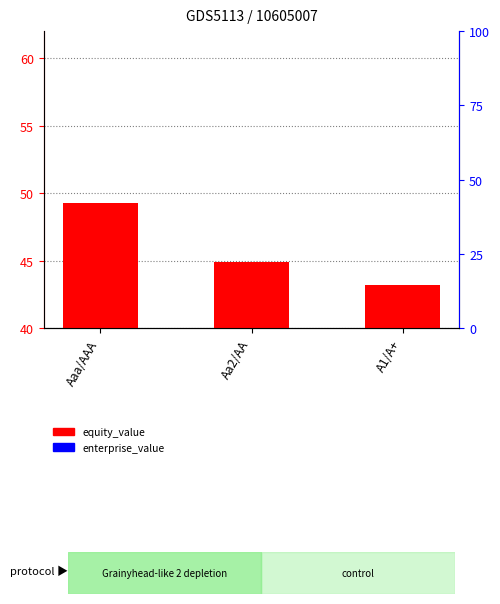

List the labels in order of equity_value value, largest first.

Aaa/AAA, Aa2/AA, A1/A+